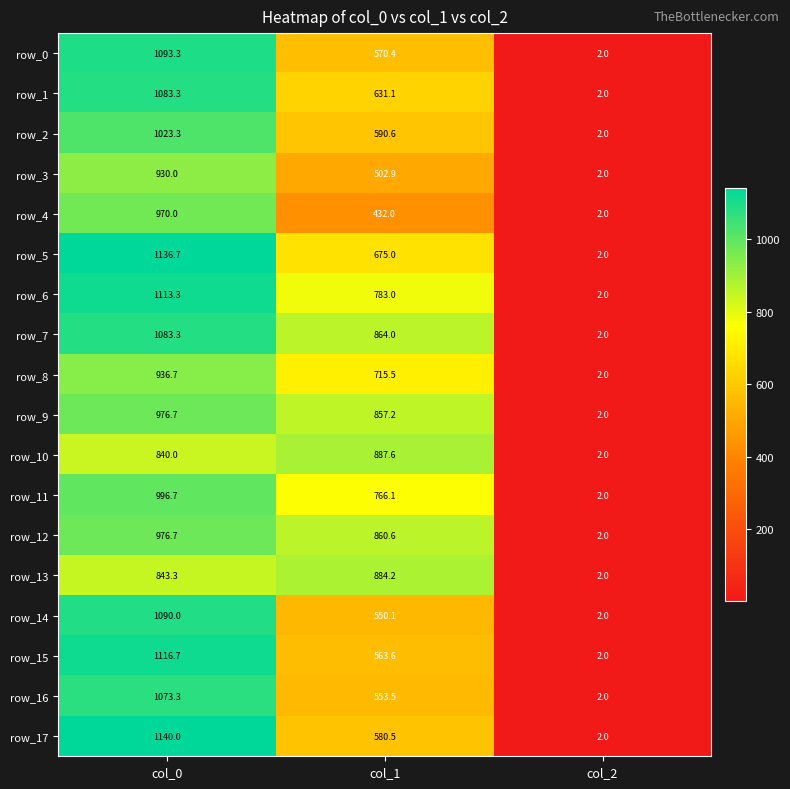

Reading left to right, extract all data points from this chart.

row_0: 1093.3	570.4	2.0
row_1: 1083.3	631.1	2.0
row_2: 1023.3	590.6	2.0
row_3: 930.0	502.9	2.0
row_4: 970.0	432.0	2.0
row_5: 1136.7	675.0	2.0
row_6: 1113.3	783.0	2.0
row_7: 1083.3	864.0	2.0
row_8: 936.7	715.5	2.0
row_9: 976.7	857.2	2.0
row_10: 840.0	887.6	2.0
row_11: 996.7	766.1	2.0
row_12: 976.7	860.6	2.0
row_13: 843.3	884.2	2.0
row_14: 1090.0	550.1	2.0
row_15: 1116.7	563.6	2.0
row_16: 1073.3	553.5	2.0
row_17: 1140.0	580.5	2.0